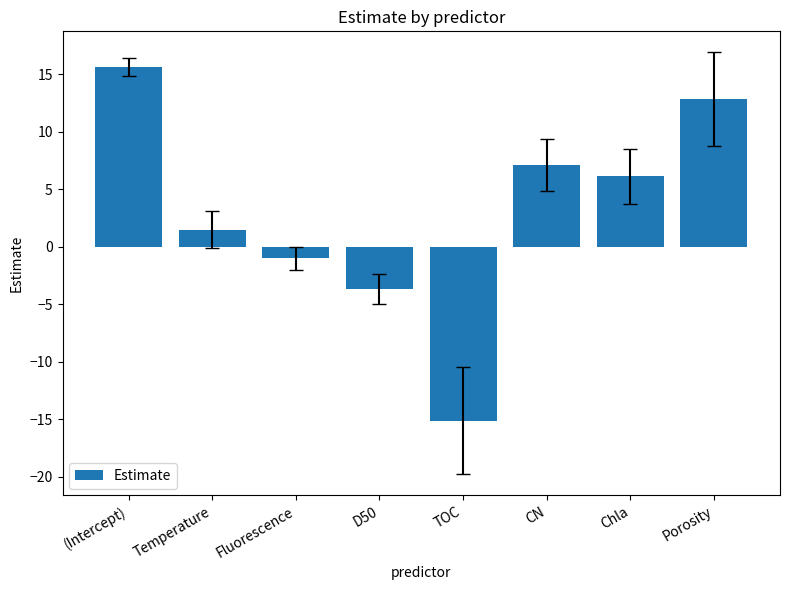

True or false: the data shows 15.6 at (Intercept).

True